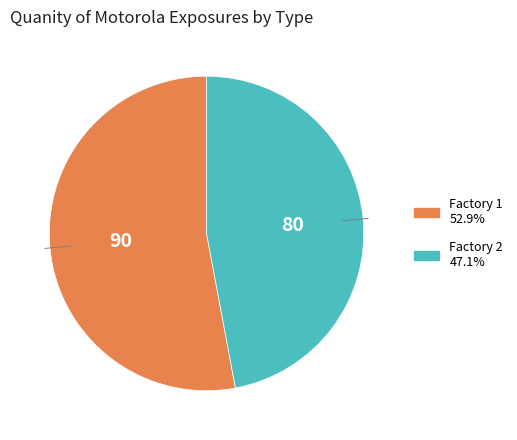

Is the sum of Factory 1 and Factory 2 greater than half?

Yes